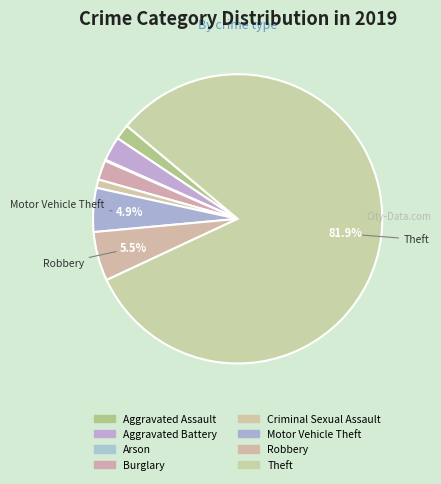

What percentage do Burglary and Aggravated Battery together represent?

4.9%